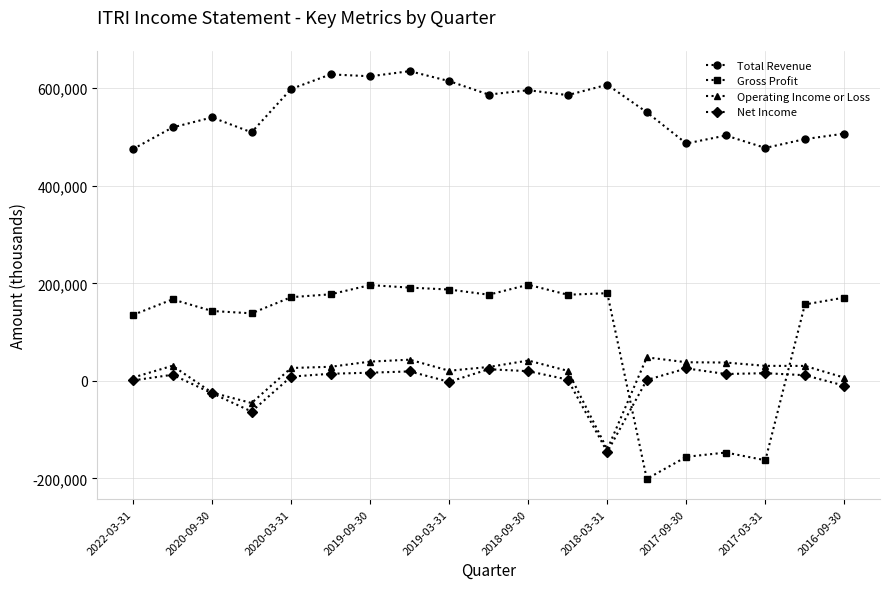

At how many categories does at least one series exceed 378095?

19